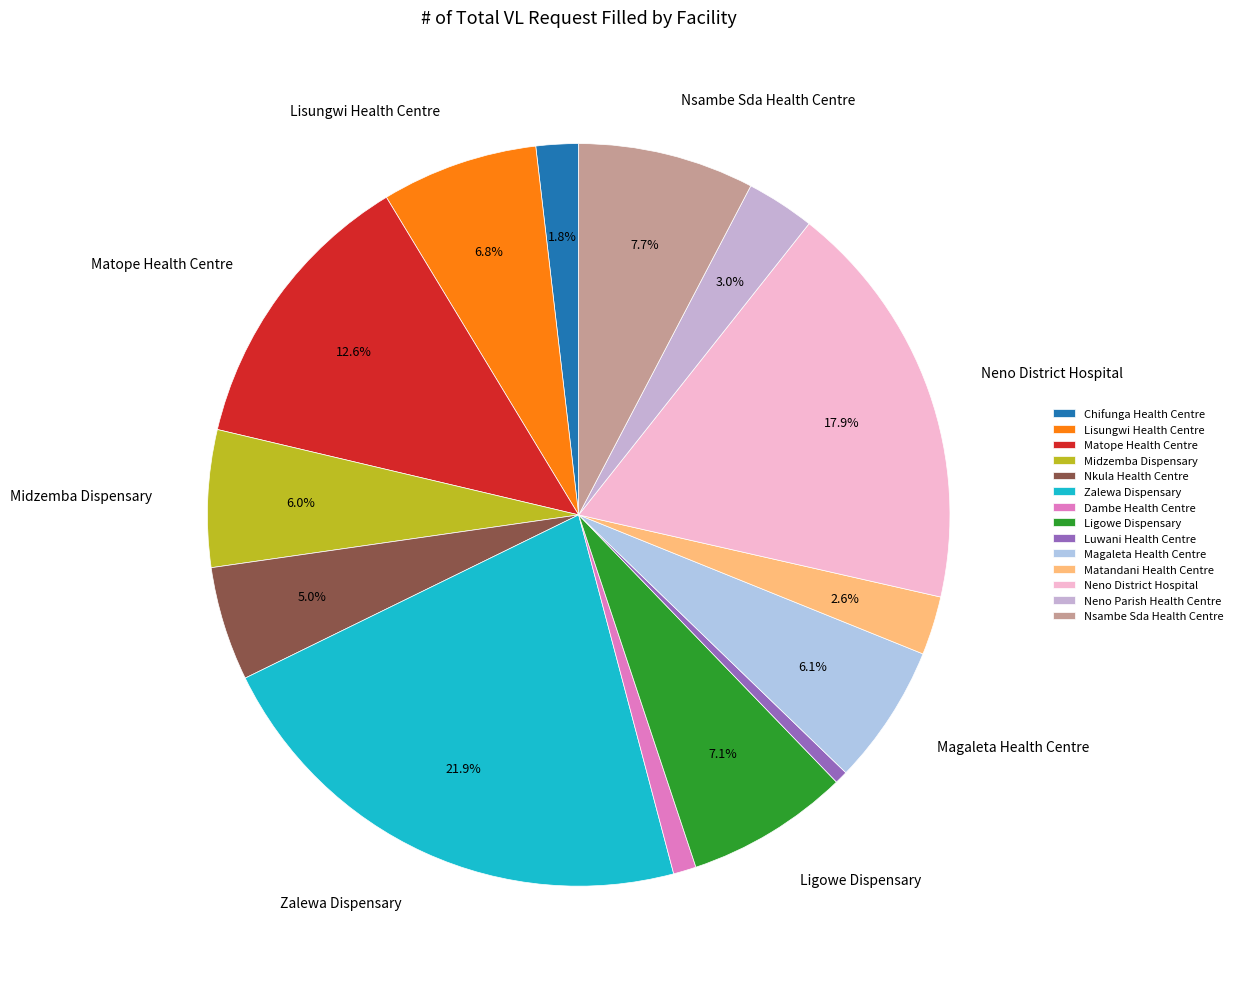

To the nearest percent, what percentage of the pie is Dambe Health Centre?

1%